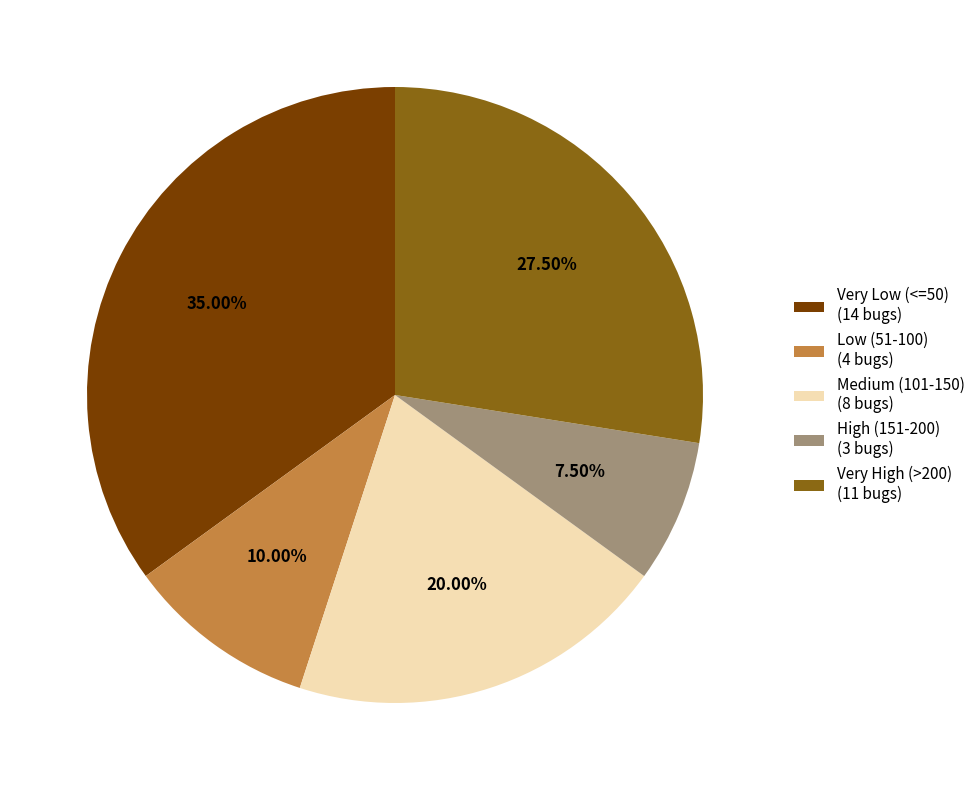

Rank the categories by value from highest to lowest.

Very Low (<=50) (14 bugs), Very High (>200) (11 bugs), Medium (101-150) (8 bugs), Low (51-100) (4 bugs), High (151-200) (3 bugs)